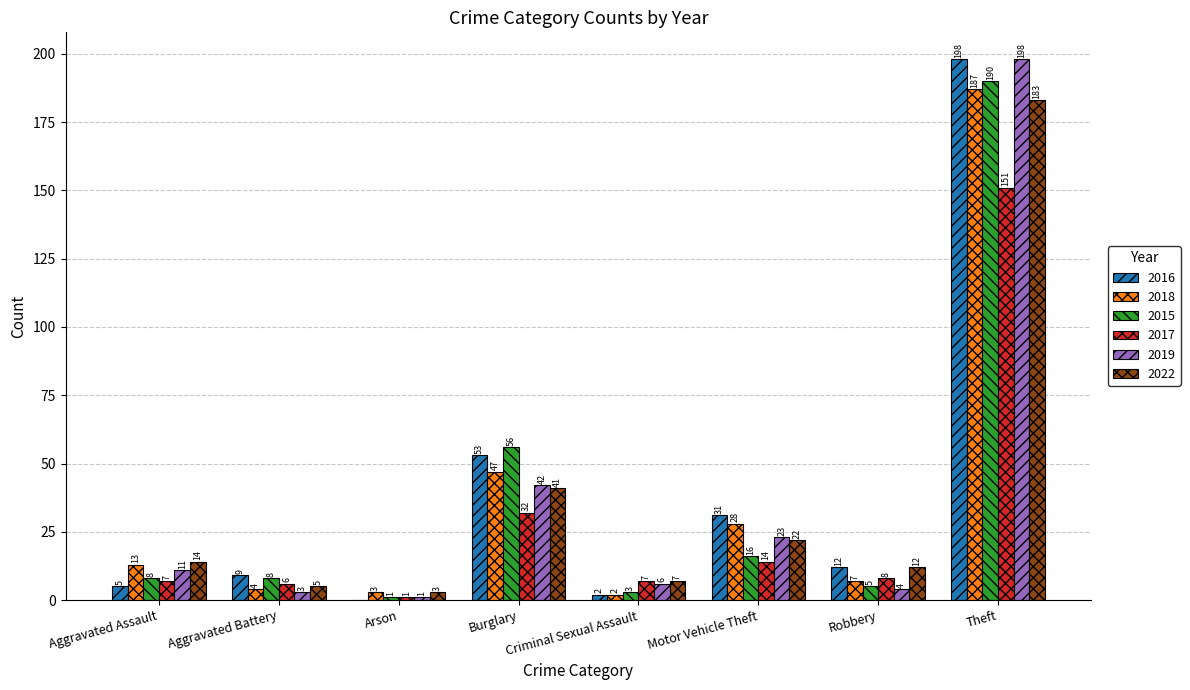

Count the number of categories in the chart.

8